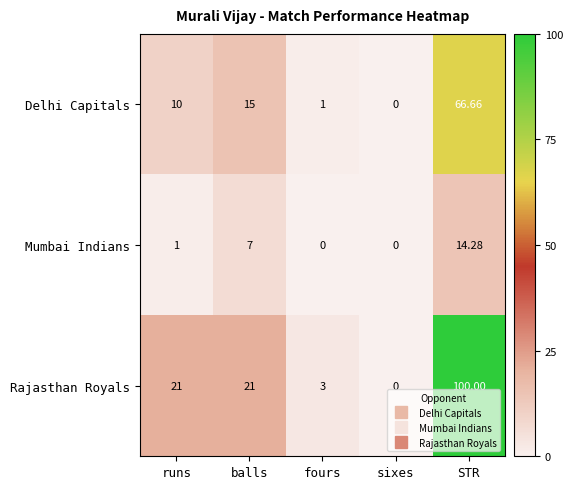

Rank the series by their maximum value, from lowest to highest.

Mumbai Indians, Delhi Capitals, Rajasthan Royals